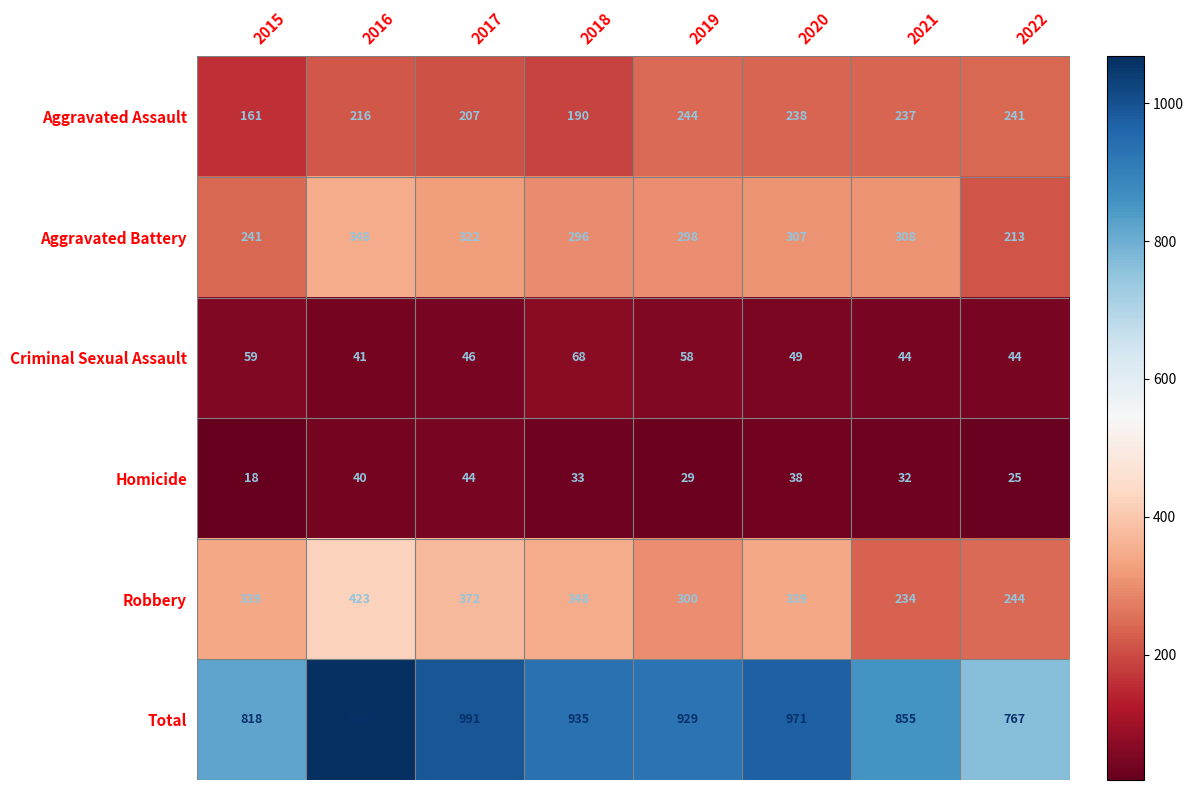

Which category has the lowest value across all series?

2015